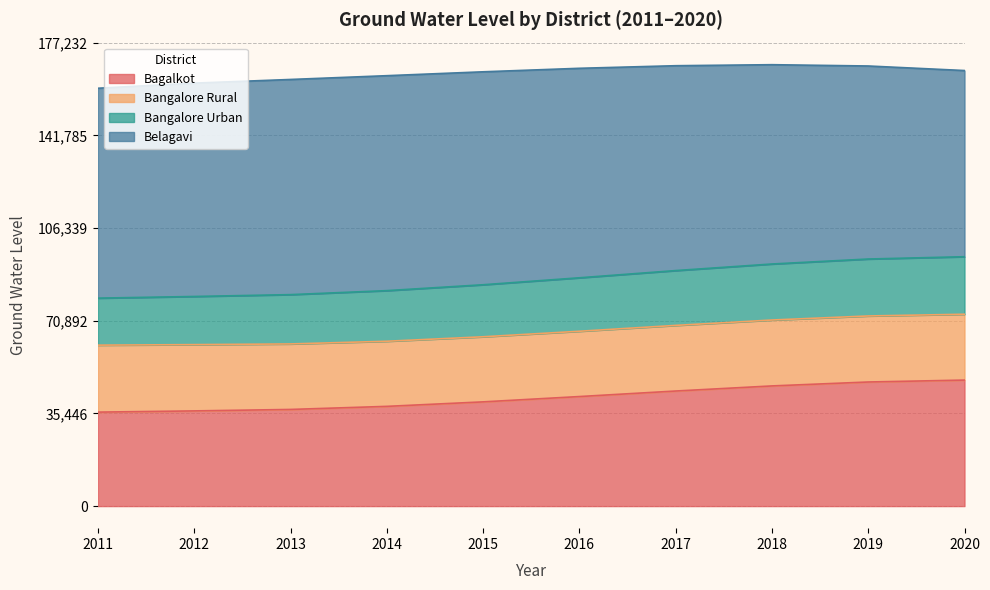

What is the minimum value for Bagalkot?

35932.0